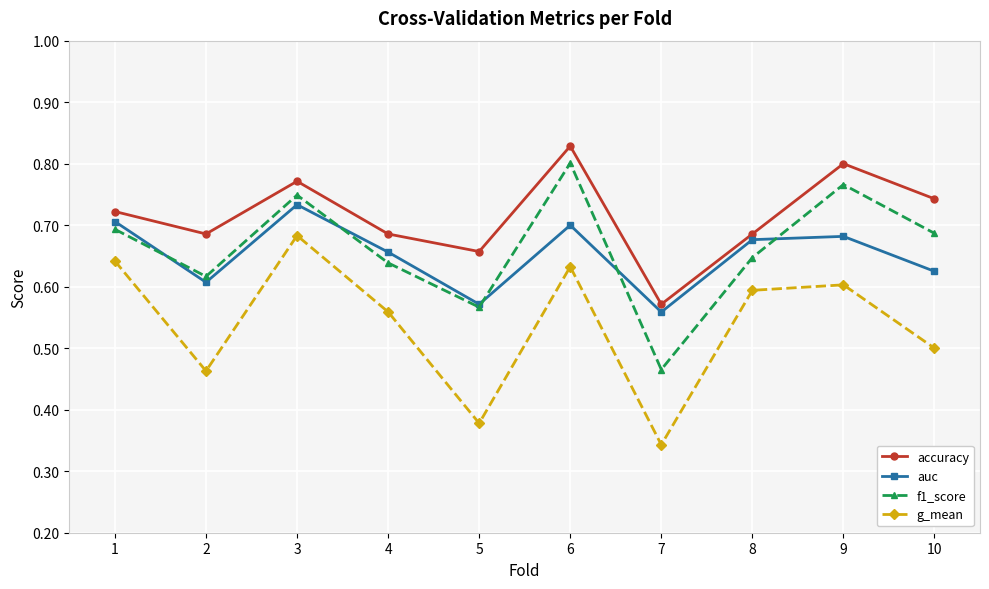

True or false: g_mean and auc intersect in this chart.

False